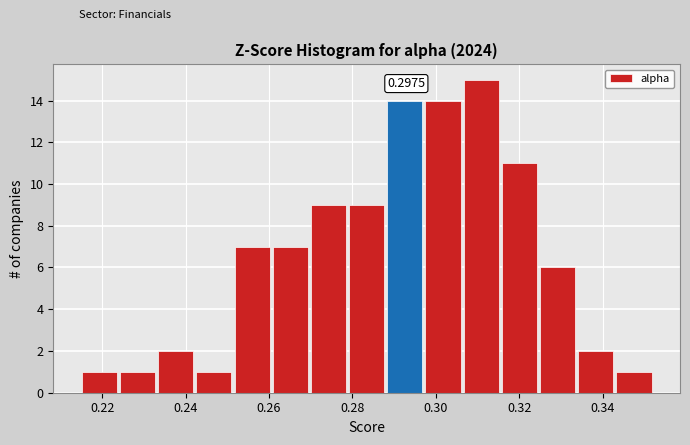

Which range on the x-axis has the tallest bar?

0.306 to 0.316